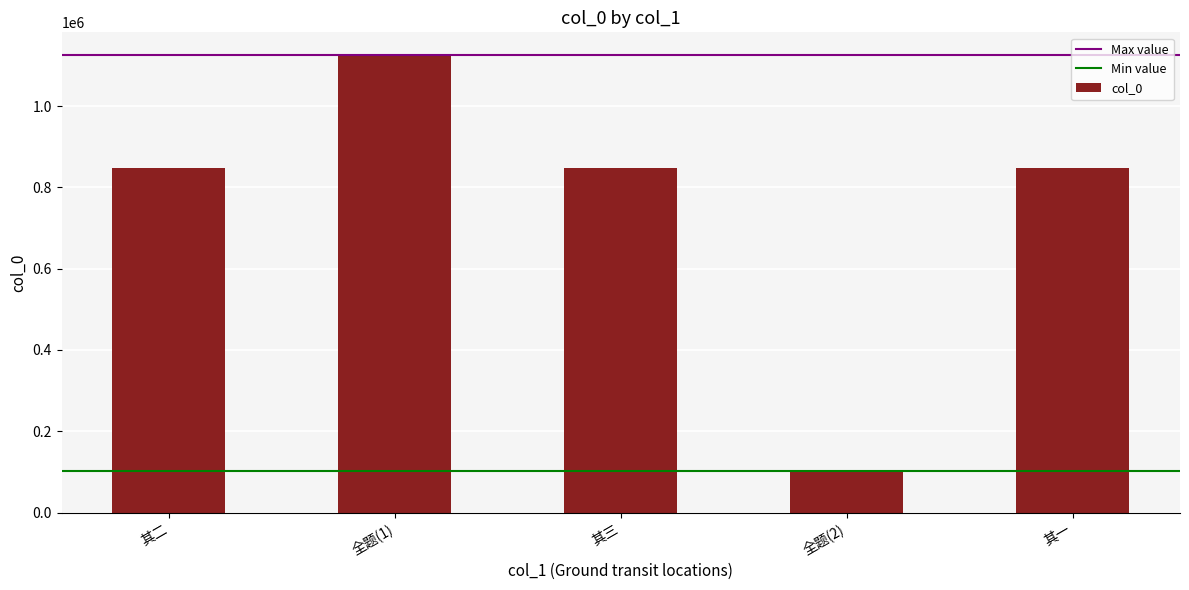

What value does the data have at 其一?

848170